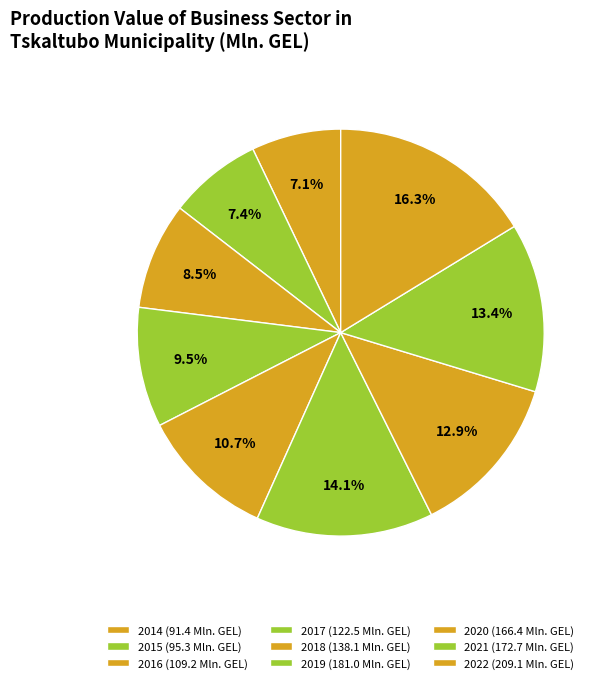

How many slices are in this pie chart?

9